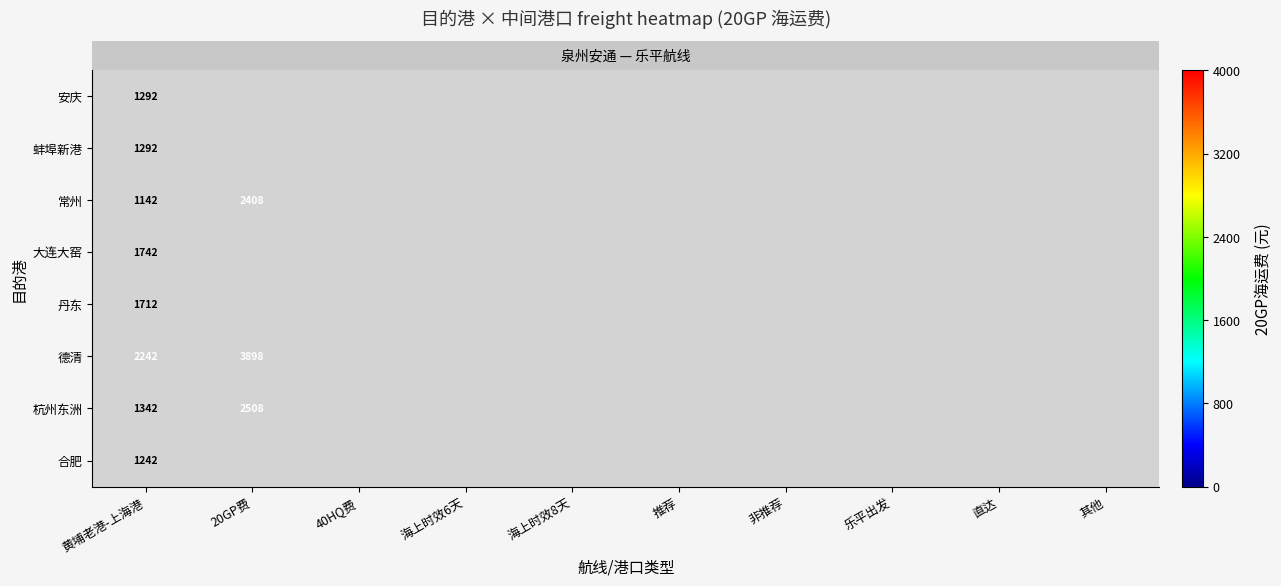

Which label corresponds to the largest value in the chart?

20GP费